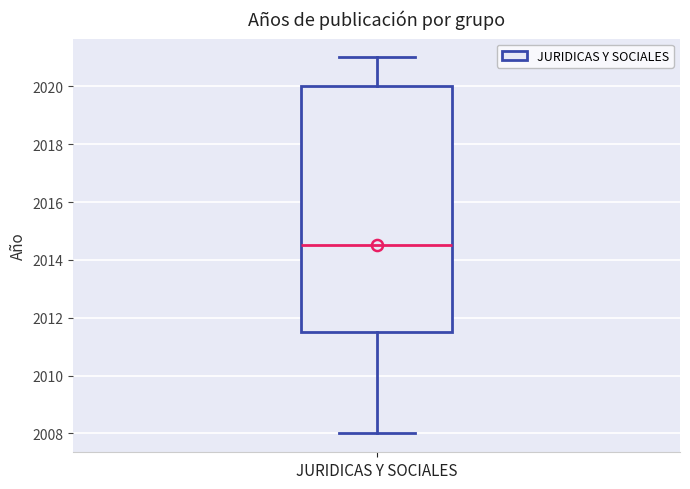

Transcribe this box plot: give where the median line is, the range the box spans, and where the two whiskers end, as read against the y-axis. The values are not printed on the chart, so give them approximately, as read against the axis.

median 2014.6, box 2011.6 to 2020.0, whiskers 2008.0 to 2021.0